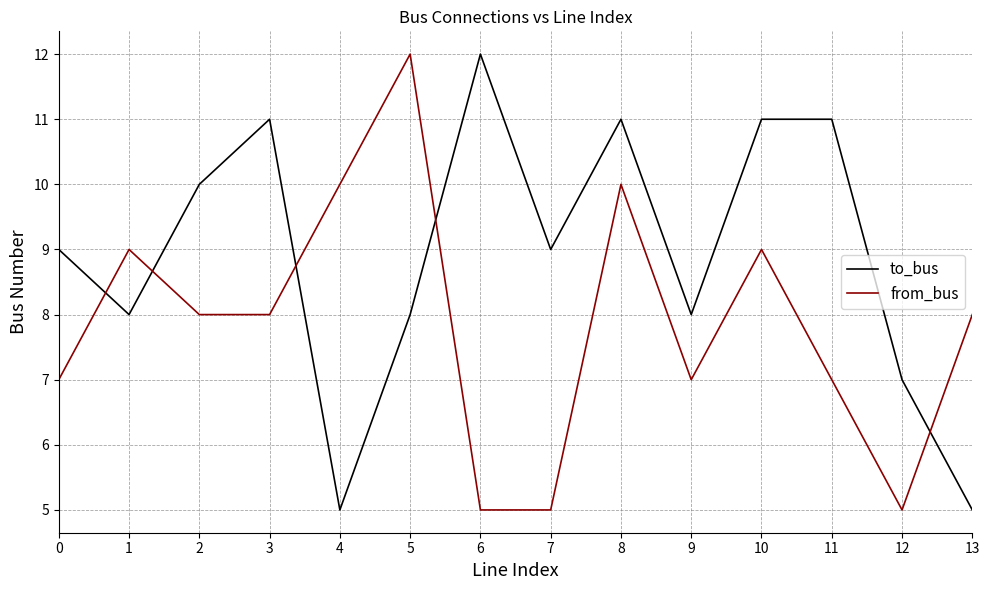

What is the sum of the from_bus values at 12 and 8?

15